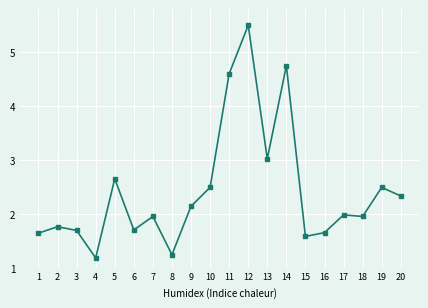

Which category has the highest value across all series?

12